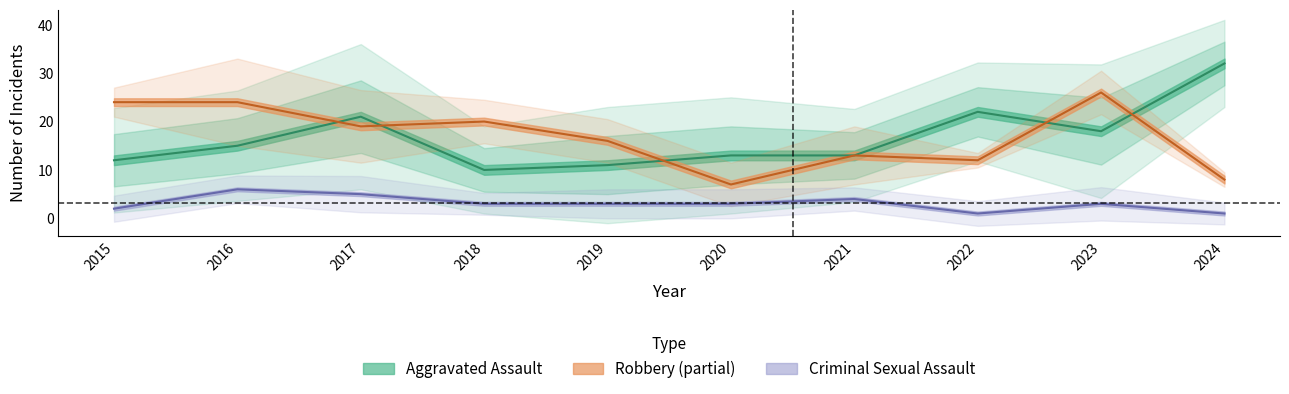

Where is Criminal Sexual Assault nearest to the value 3?

2018